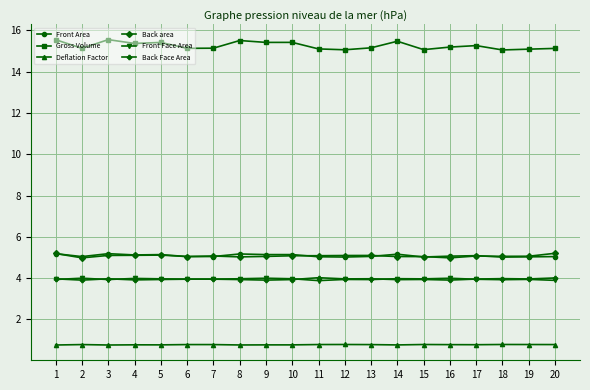

The value of Back area at 15 is 5.0. True or false?

True